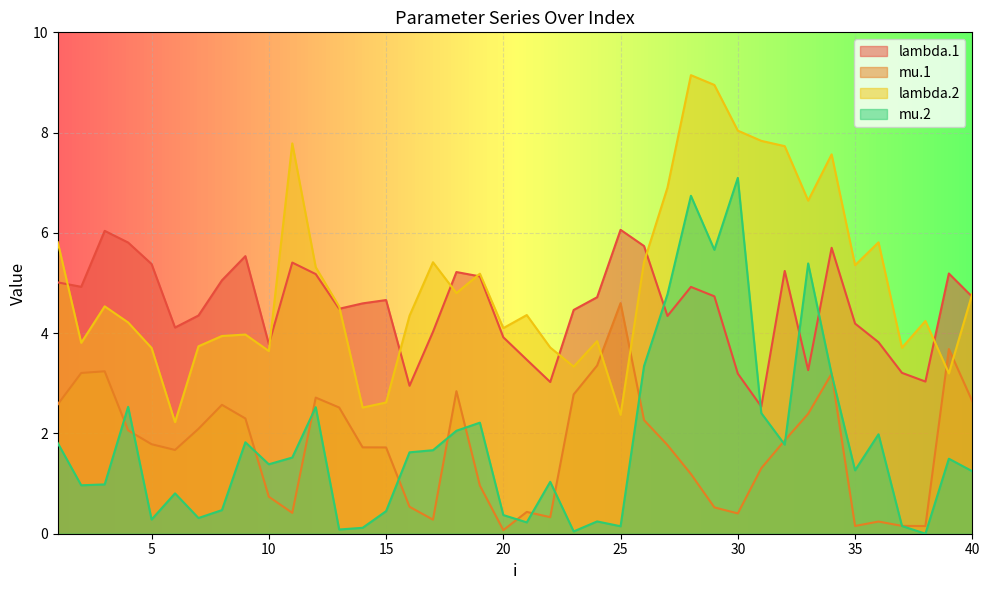

Reading left to right, extract all data points from this chart.

lambda.1: 5.0	4.9	6.0	5.8	5.4	4.1	4.4	5.1	5.5	3.8	5.4	5.2	4.5	4.6	4.7	3.0	4.0	5.2	5.1	3.9	3.5	3.0	4.5	4.7	6.1	5.7	4.3	4.9	4.7	3.2	2.5	5.2	3.3	5.7	4.2	3.8	3.2	3.0	5.2	4.7
mu.1: 2.6	3.2	3.2	2.1	1.8	1.7	2.1	2.6	2.3	0.7	0.4	2.7	2.5	1.7	1.7	0.5	0.3	2.8	1.0	0.1	0.4	0.3	2.8	3.4	4.6	2.3	1.8	1.2	0.5	0.4	1.3	1.9	2.4	3.2	0.2	0.2	0.2	0.2	3.7	2.6
lambda.2: 5.8	3.8	4.5	4.2	3.7	2.2	3.7	3.9	4.0	3.6	7.8	5.3	4.5	2.5	2.6	4.3	5.4	4.8	5.2	4.1	4.4	3.7	3.3	3.8	2.4	5.4	6.9	9.1	9.0	8.0	7.8	7.7	6.6	7.6	5.4	5.8	3.7	4.2	3.2	4.8
mu.2: 1.8	1.0	1.0	2.5	0.3	0.8	0.3	0.5	1.8	1.4	1.5	2.5	0.1	0.1	0.4	1.6	1.7	2.1	2.2	0.4	0.2	1.0	0.0	0.2	0.1	3.3	4.8	6.7	5.7	7.1	2.4	1.8	5.4	3.2	1.3	2.0	0.2	0.0	1.5	1.2